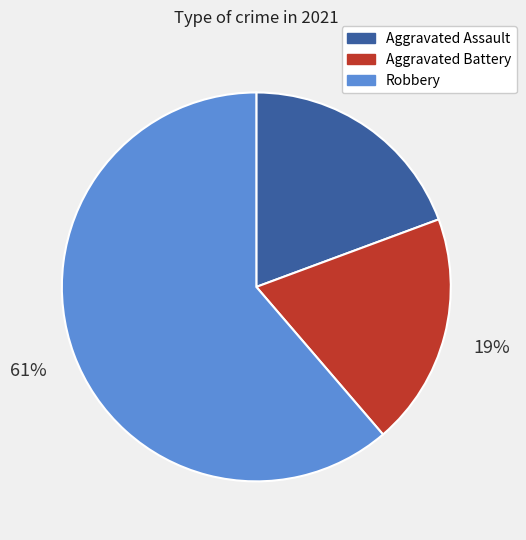

What is the largest slice in the pie chart?

Robbery